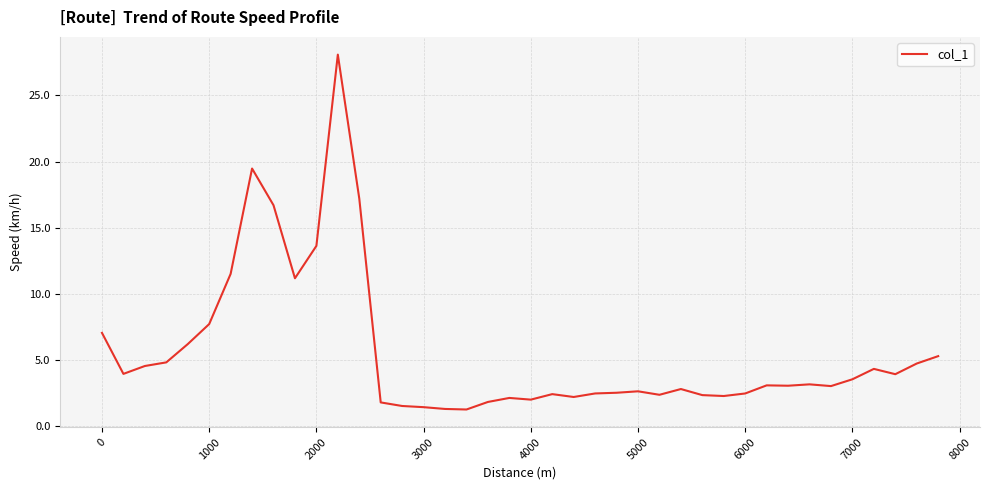

What is the difference between the maximum and minimum values?

26.9